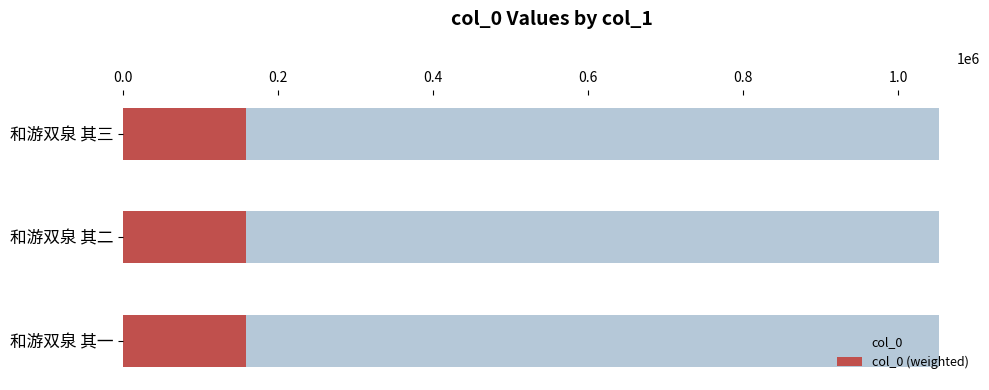

What is the highest value of the col_0 (weighted) series?

157909.5